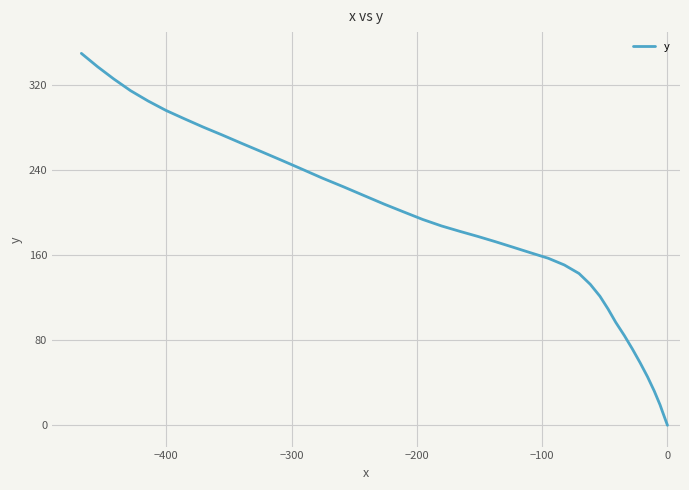

How many lines are shown in the chart?

1